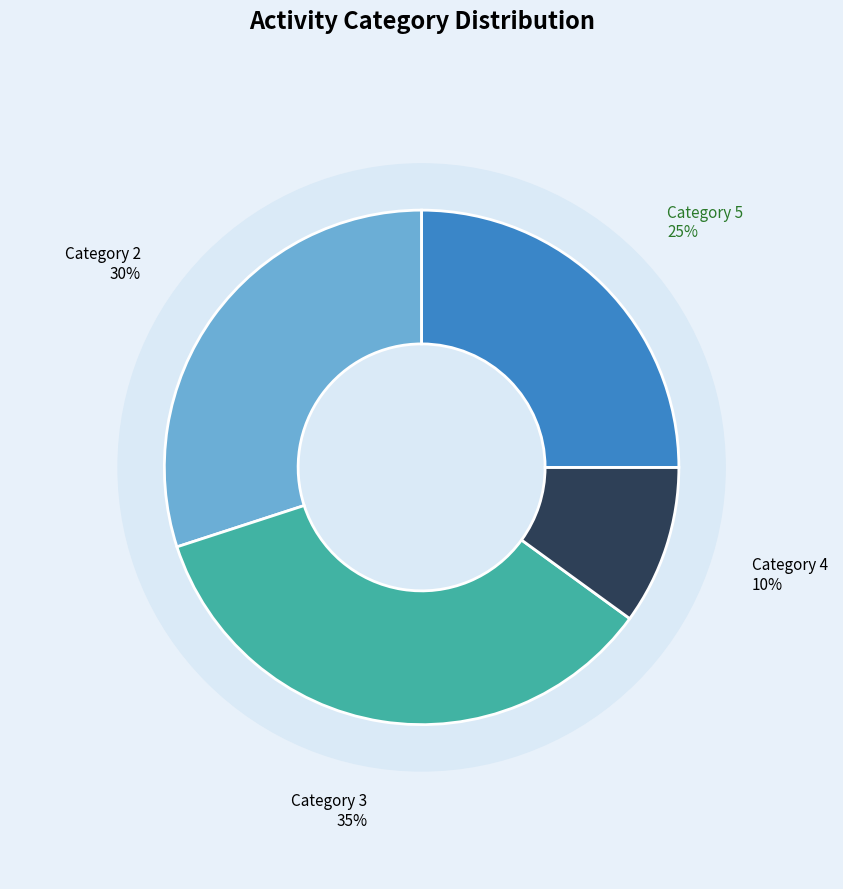

Is 5 the majority of the pie?

No